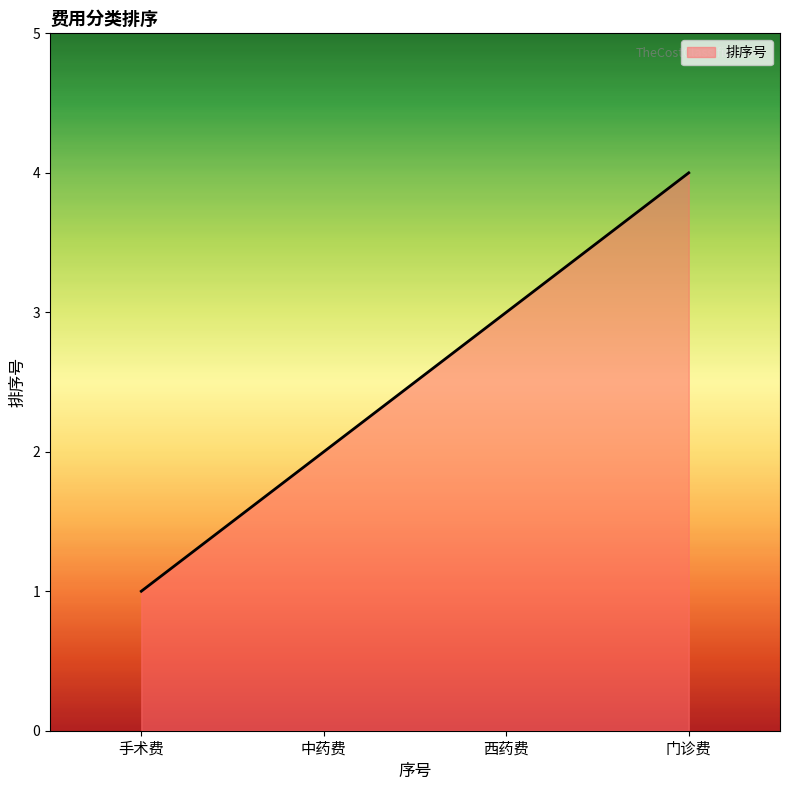

Rank the categories by value from highest to lowest.

门诊费, 西药费, 中药费, 手术费